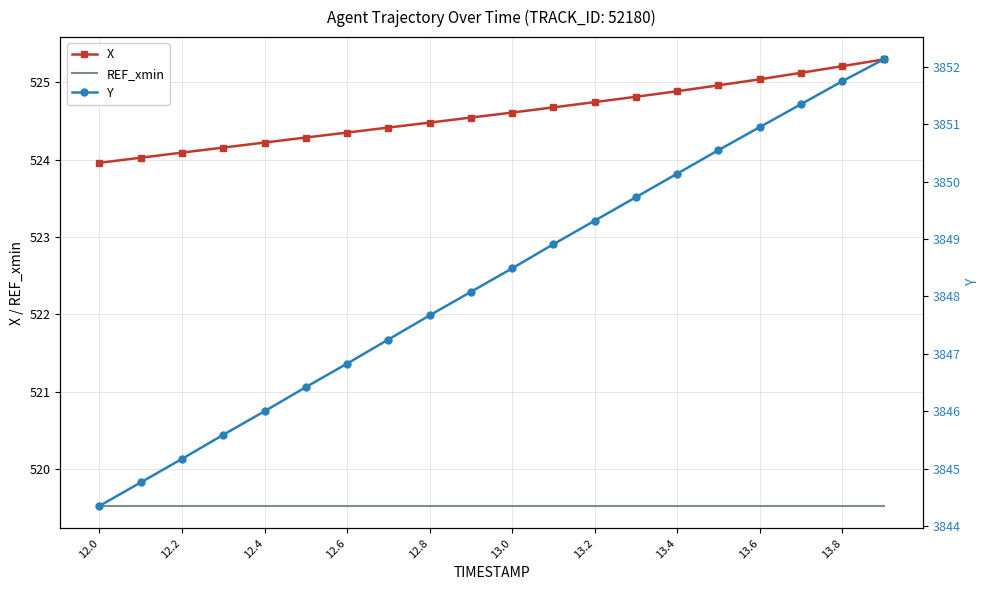

True or false: X and Y cross at least once.

False